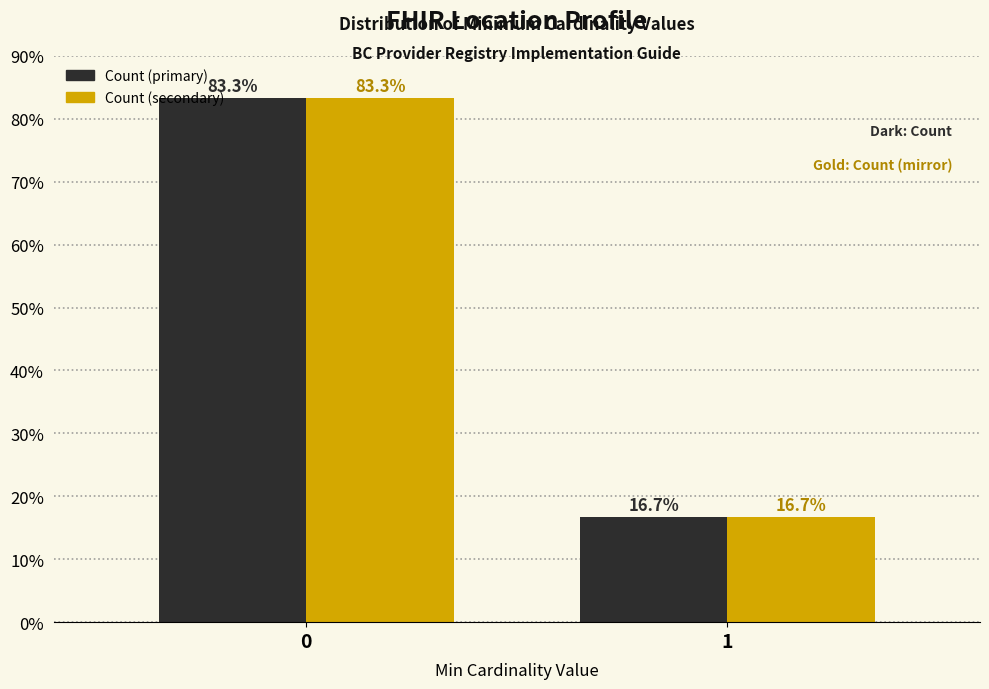

Reading left to right, extract all data points from this chart.

Count (primary): 83.3	16.7
Count (secondary): 83.3	16.7